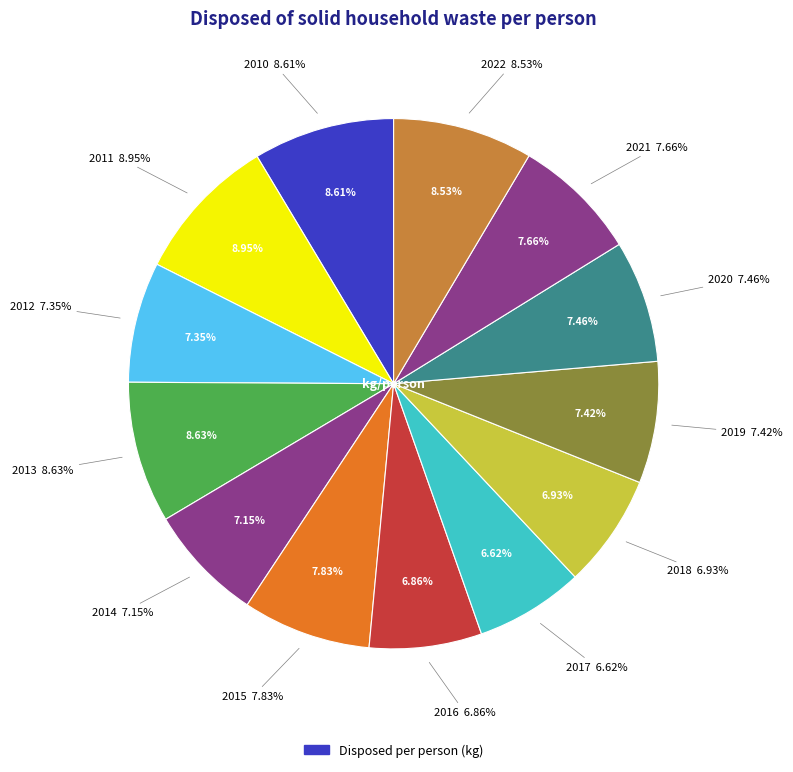

To the nearest percent, what percentage of the pie is 2015?

8%